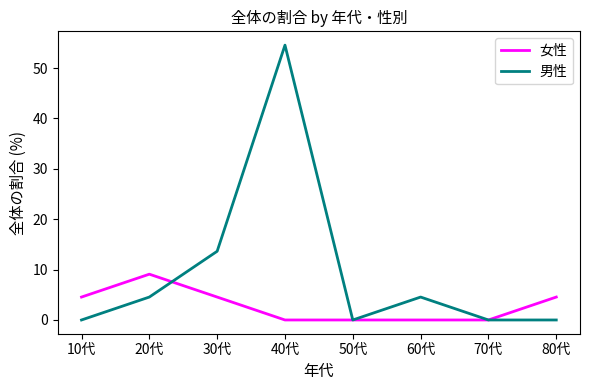

What position from the left is 30代?

3